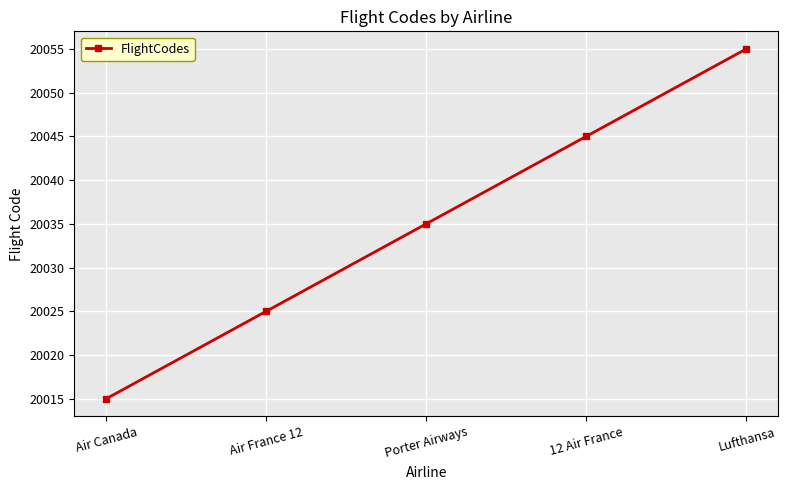

How many data points are less than 20035?

2